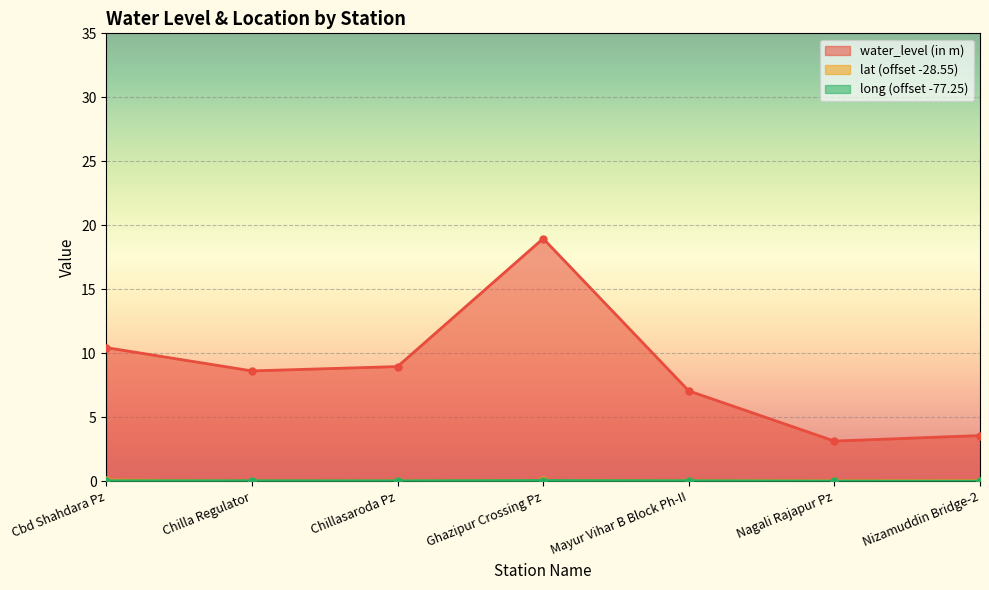

True or false: water_level (in m) and lat cross at least once.

False